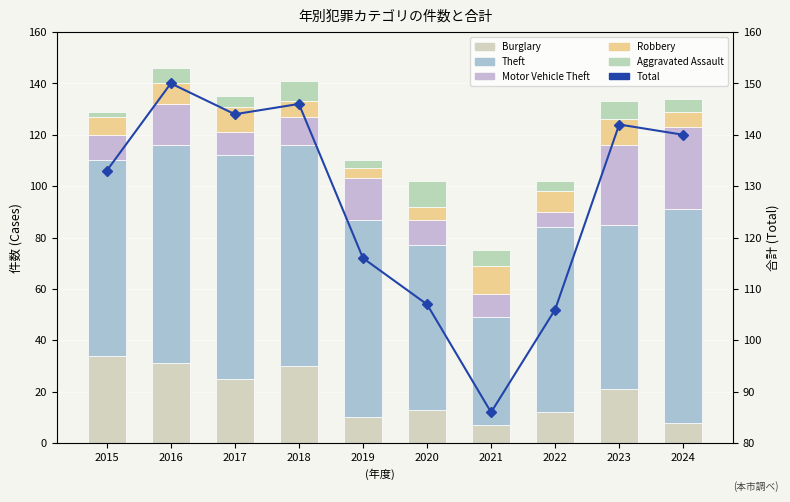

Rank the series at 2017 from lowest to highest value.

Aggravated Assault, Motor Vehicle Theft, Robbery, Burglary, Theft, Total